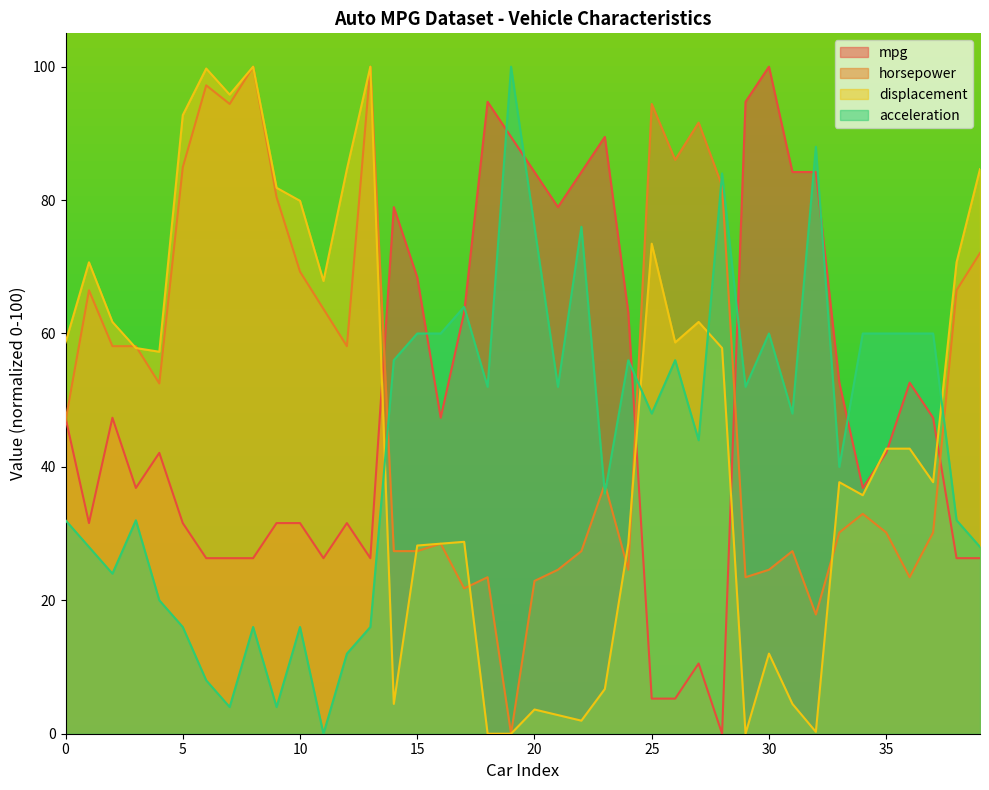

What is the value of the mpg point at the 21st from the left?

84.2